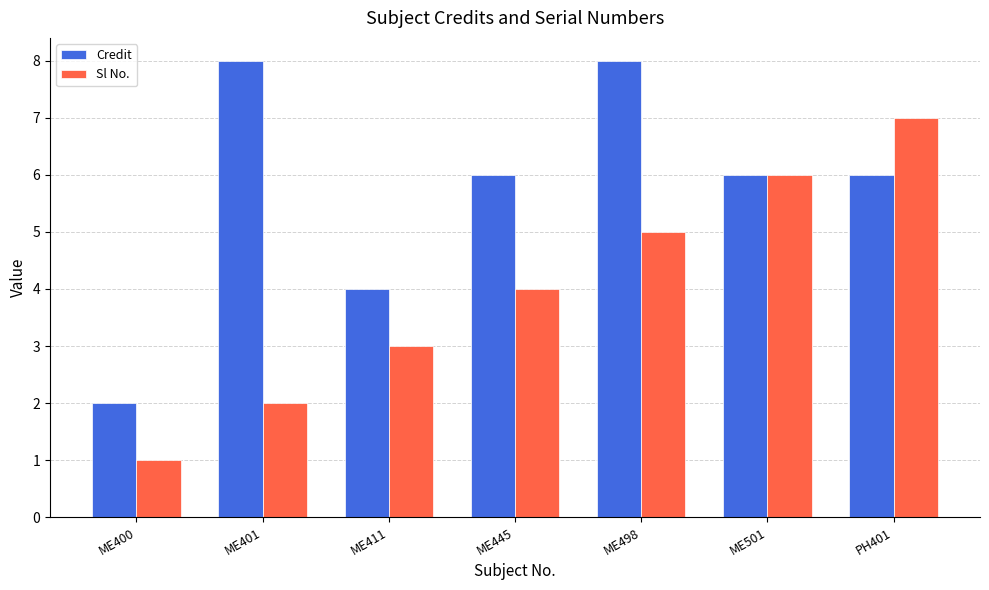

What are all the series names shown in the legend?

Credit, Sl No.